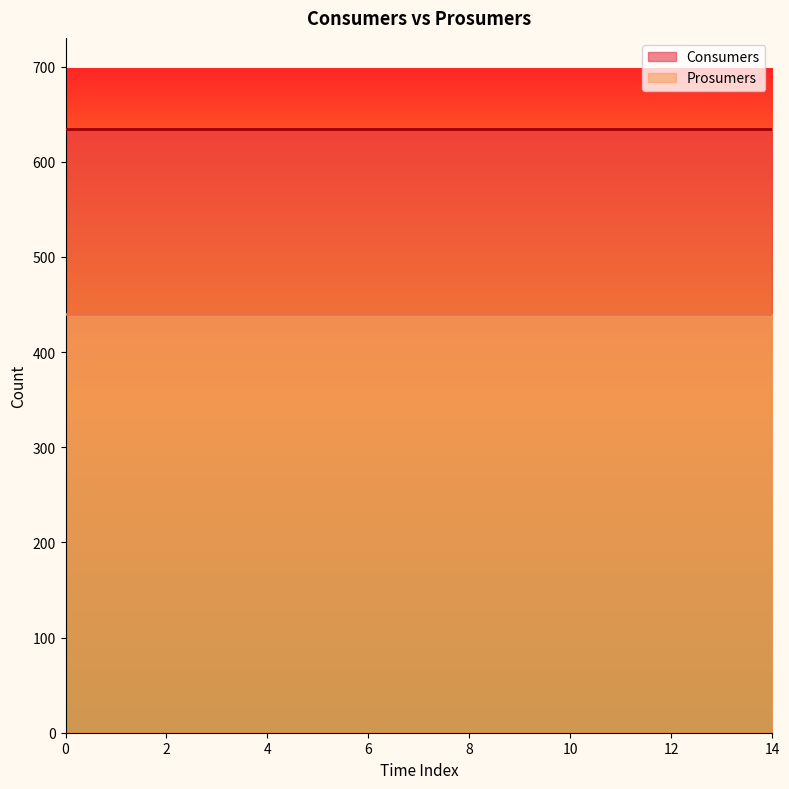

True or false: Consumers and Prosumers intersect in this chart.

False